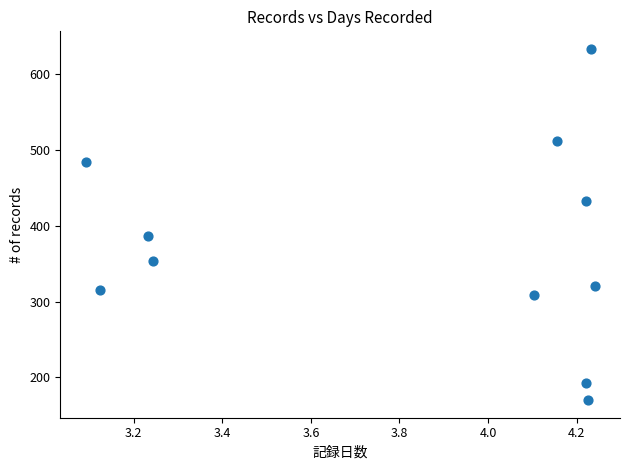

What is the range of Y values (max minus min)?

463